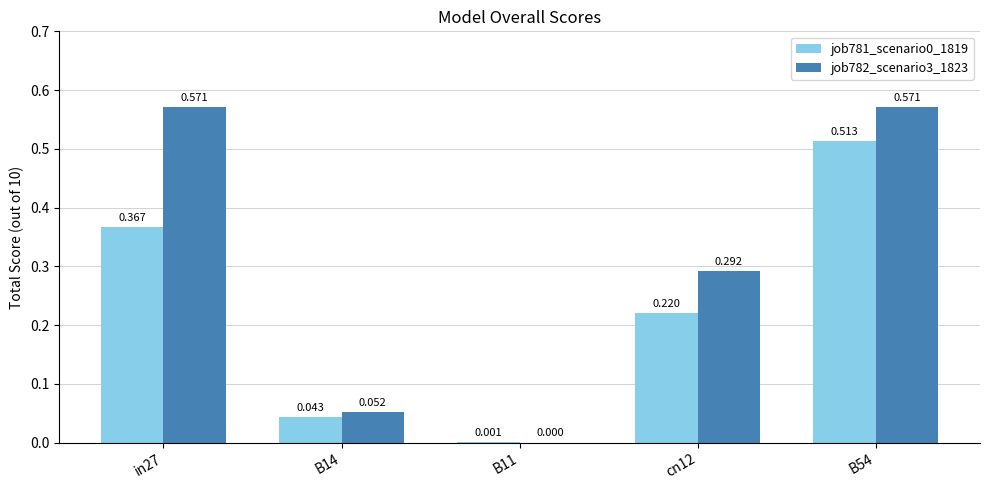

Is the value of job781_scenario0_1819 at B14 greater than the value of job782_scenario3_1823 at B54?

No